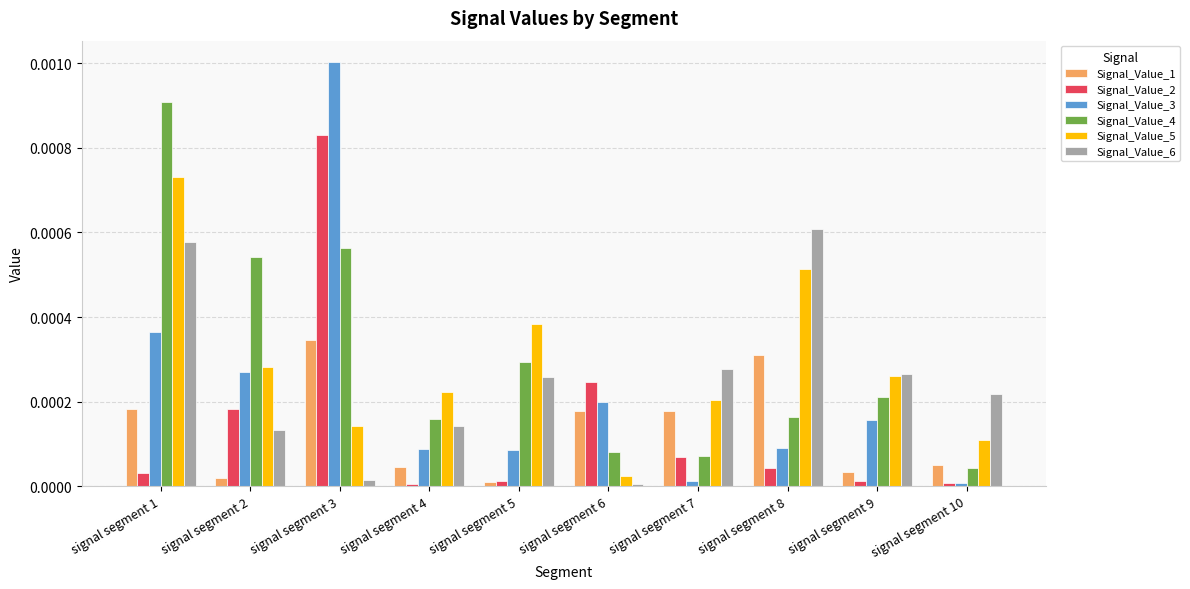

Is the value of Signal_Value_6 at signal segment 6 greater than the value of Signal_Value_2 at signal segment 8?

No